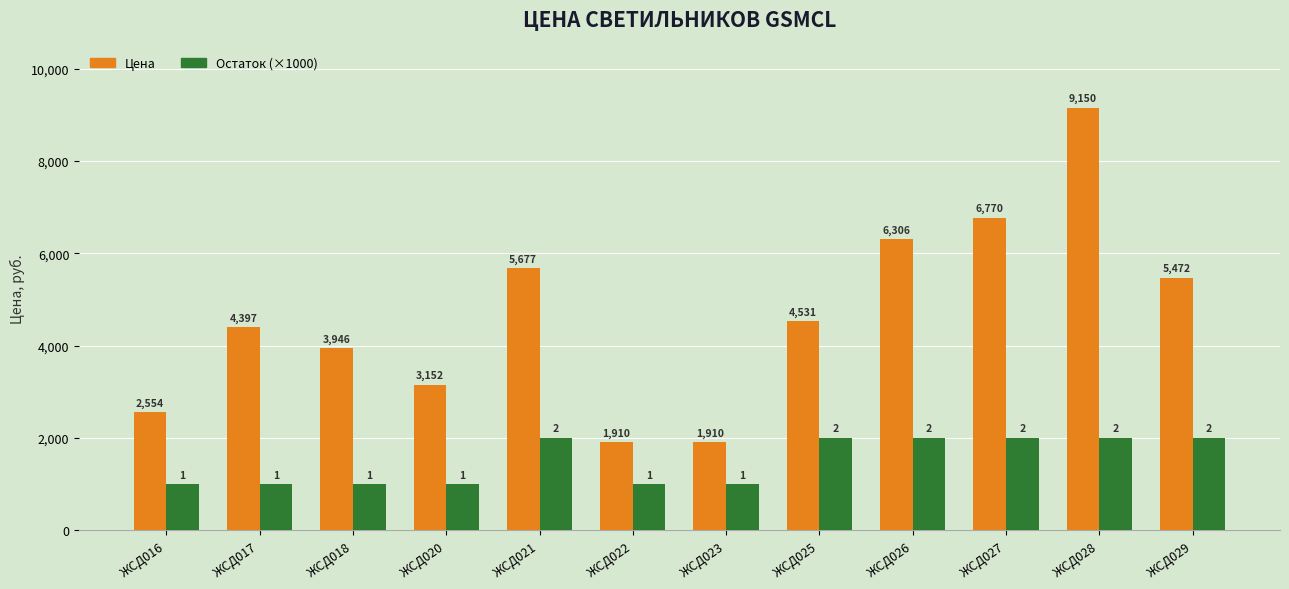

What is the maximum value shown in the chart?

9150.0